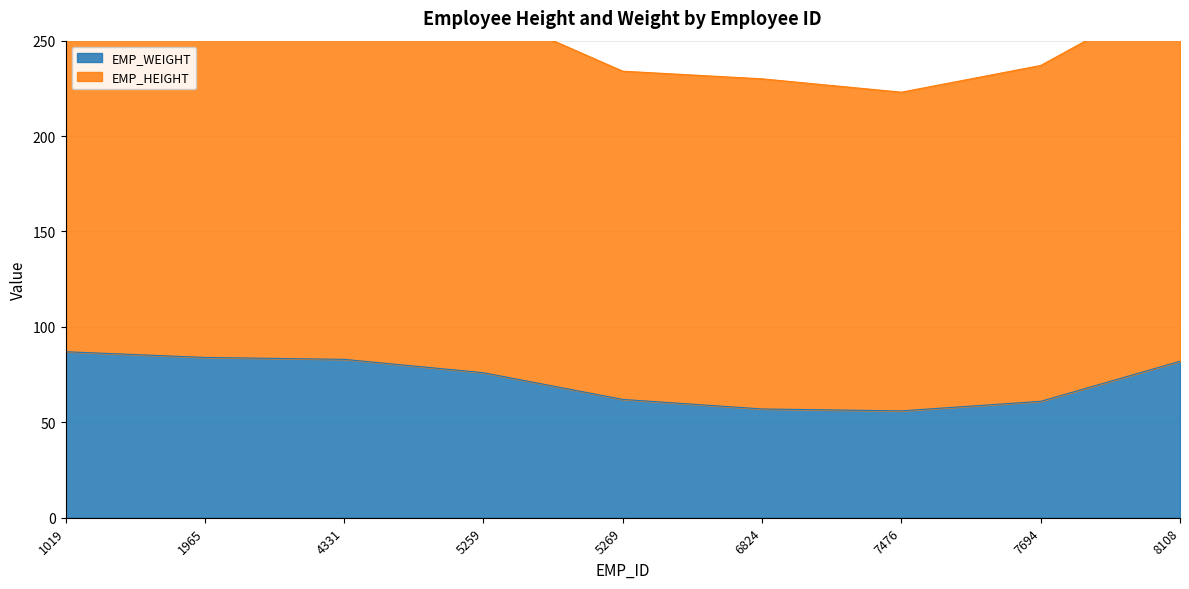

What is the average value?

72